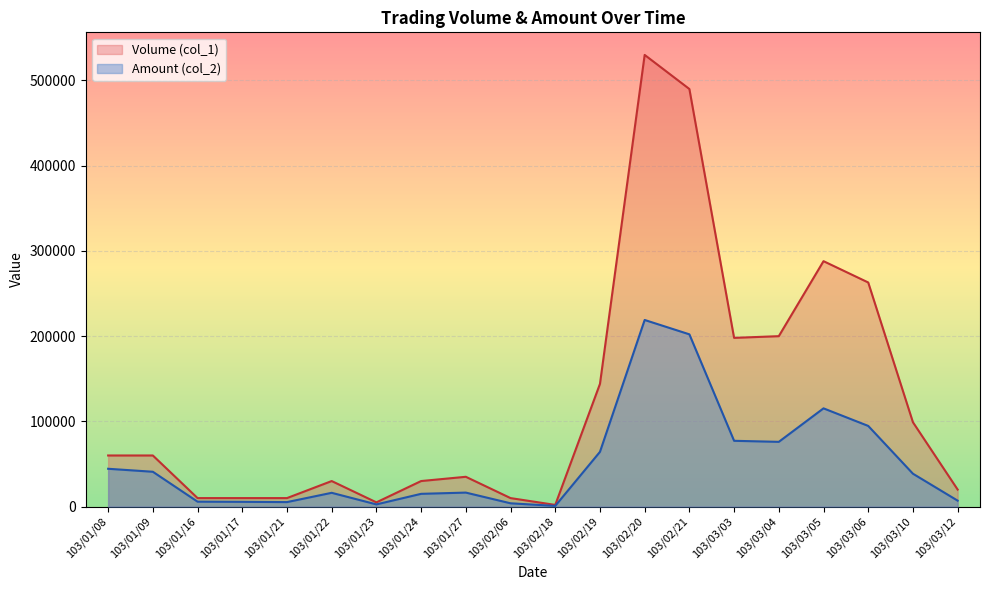

Which category has the lowest value in the Amount (col_2) series?

103/02/18